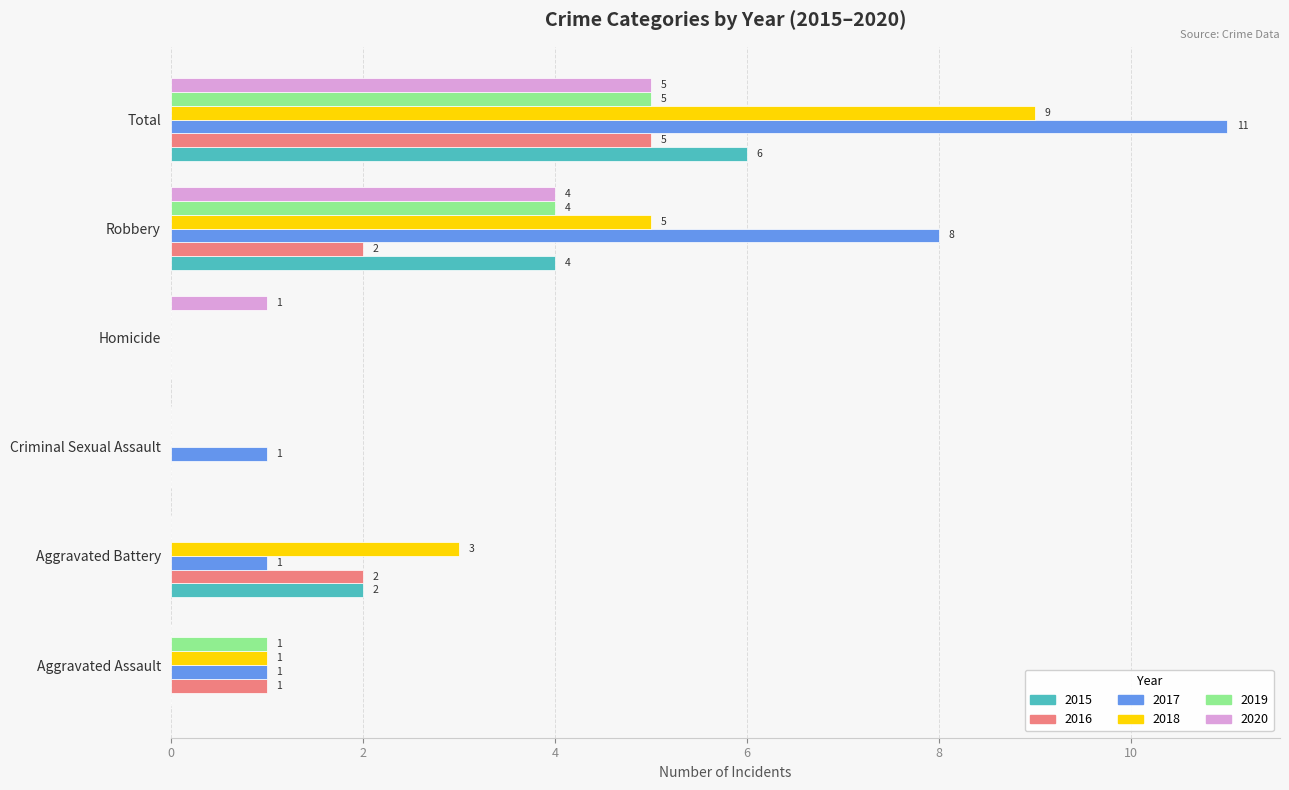

What is the highest value of the 2015 series?

6